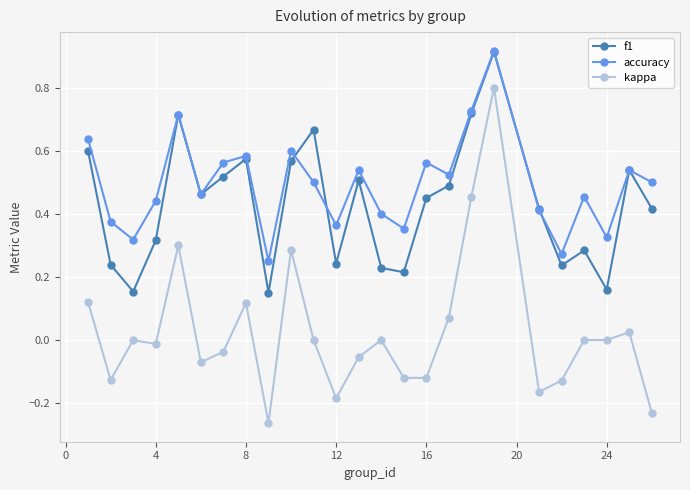

How many categories are shown in the chart?

25